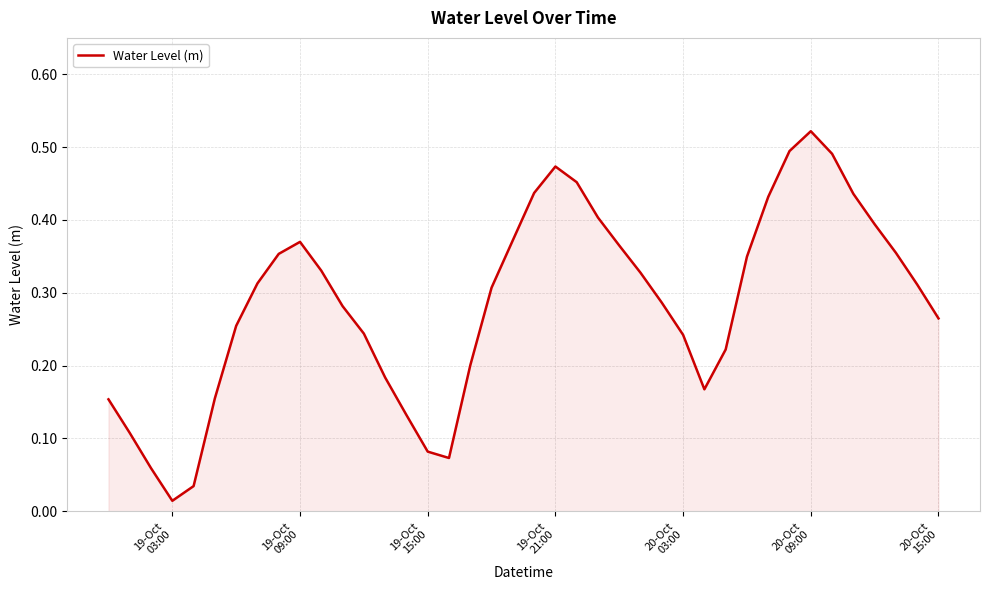

At which category does the data reach its first local valley?

19-Oct
03:00